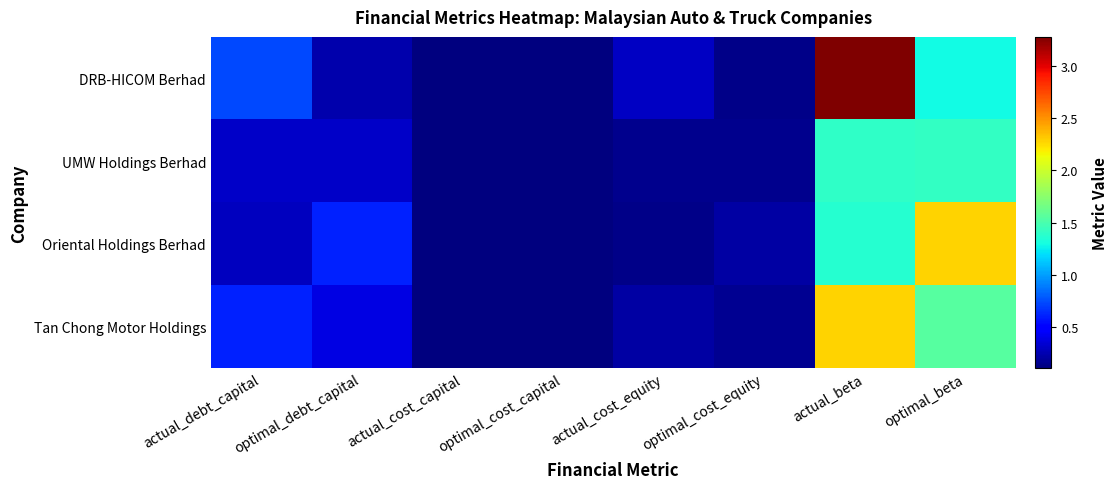

Which category has the lowest value across all series?

optimal_cost_capital